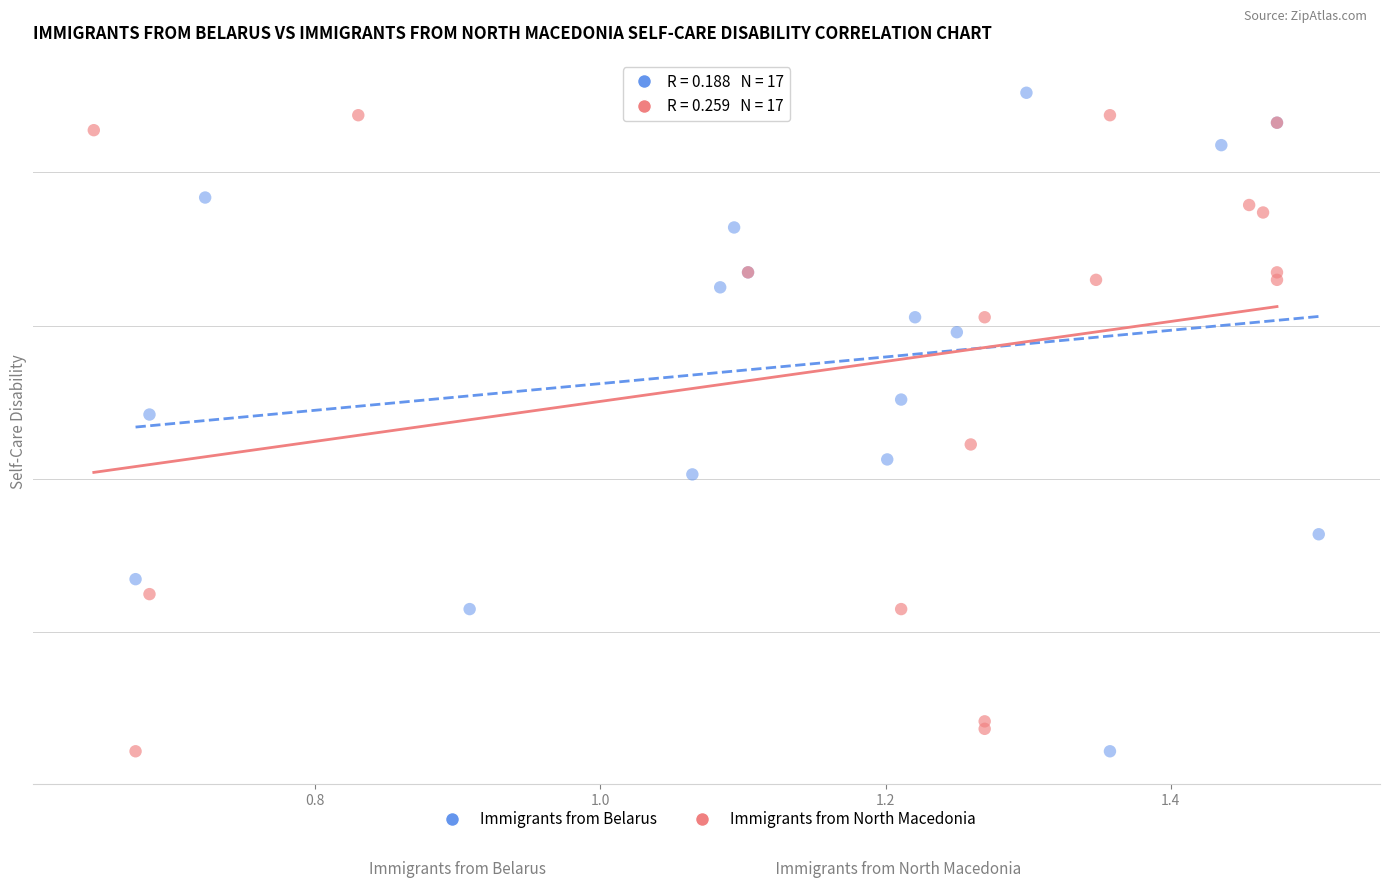

Which series contains the highest Y value?

Immigrants from Belarus